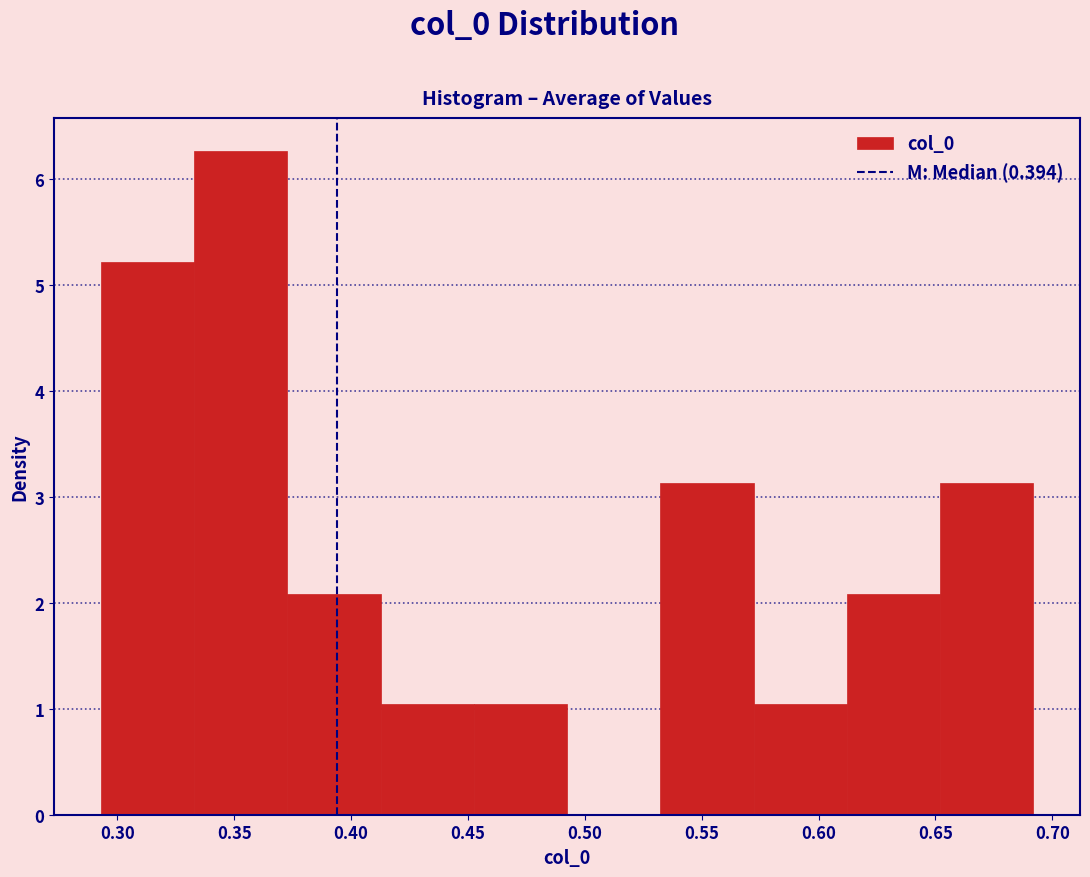

Which range on the x-axis has the tallest bar?

0.335 to 0.375